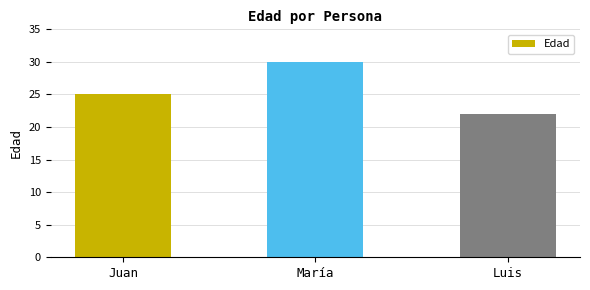

Rank the categories by value from lowest to highest.

Luis, Juan, María